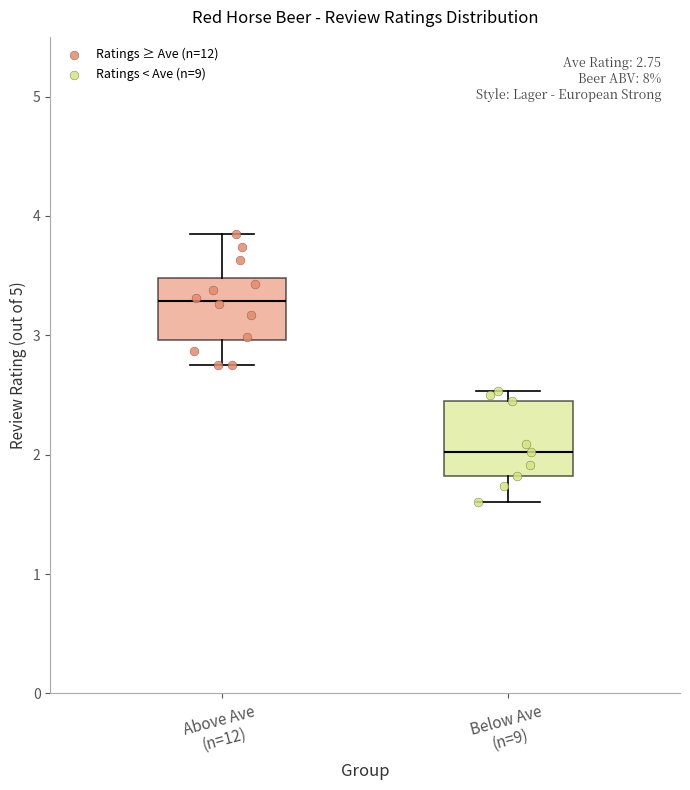

Which box is the tallest, from its lower edge to its upper edge?

Below Ave (n=9)